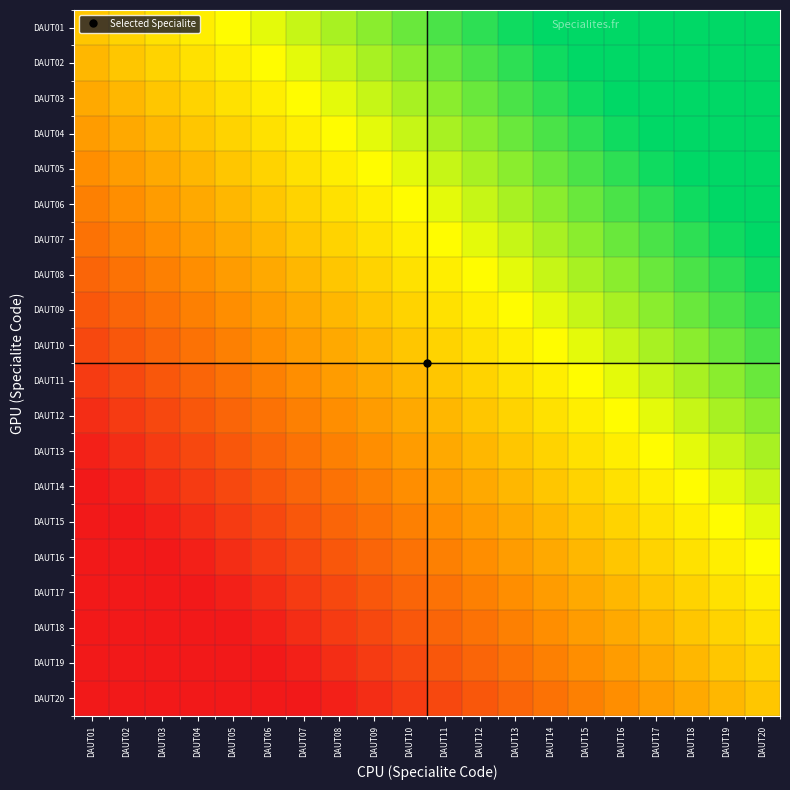

What is the spread (max minus min) of values at DAUT03?

0.6